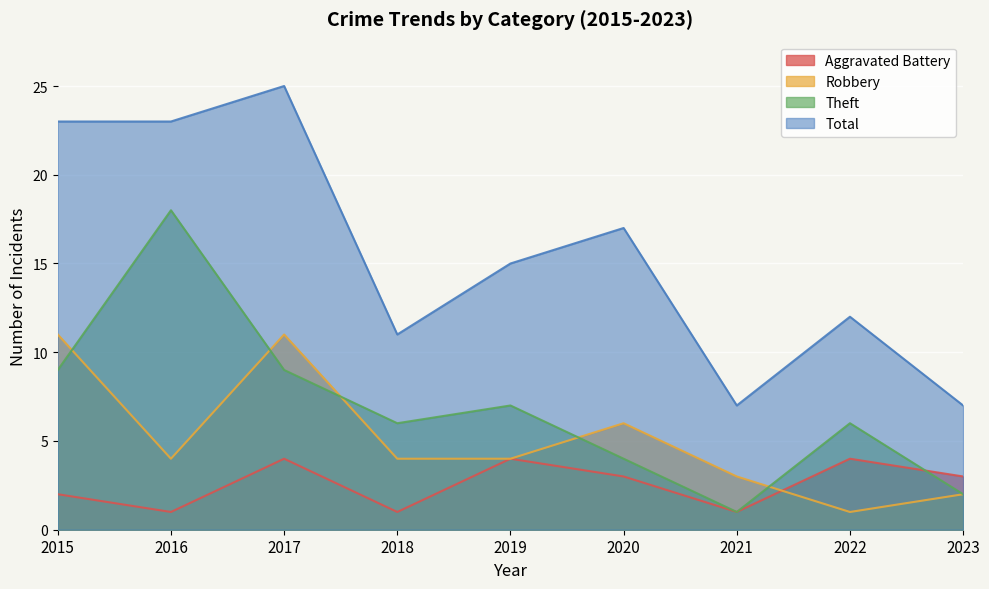

What are all the series names shown in the legend?

Aggravated Battery, Robbery, Theft, Total